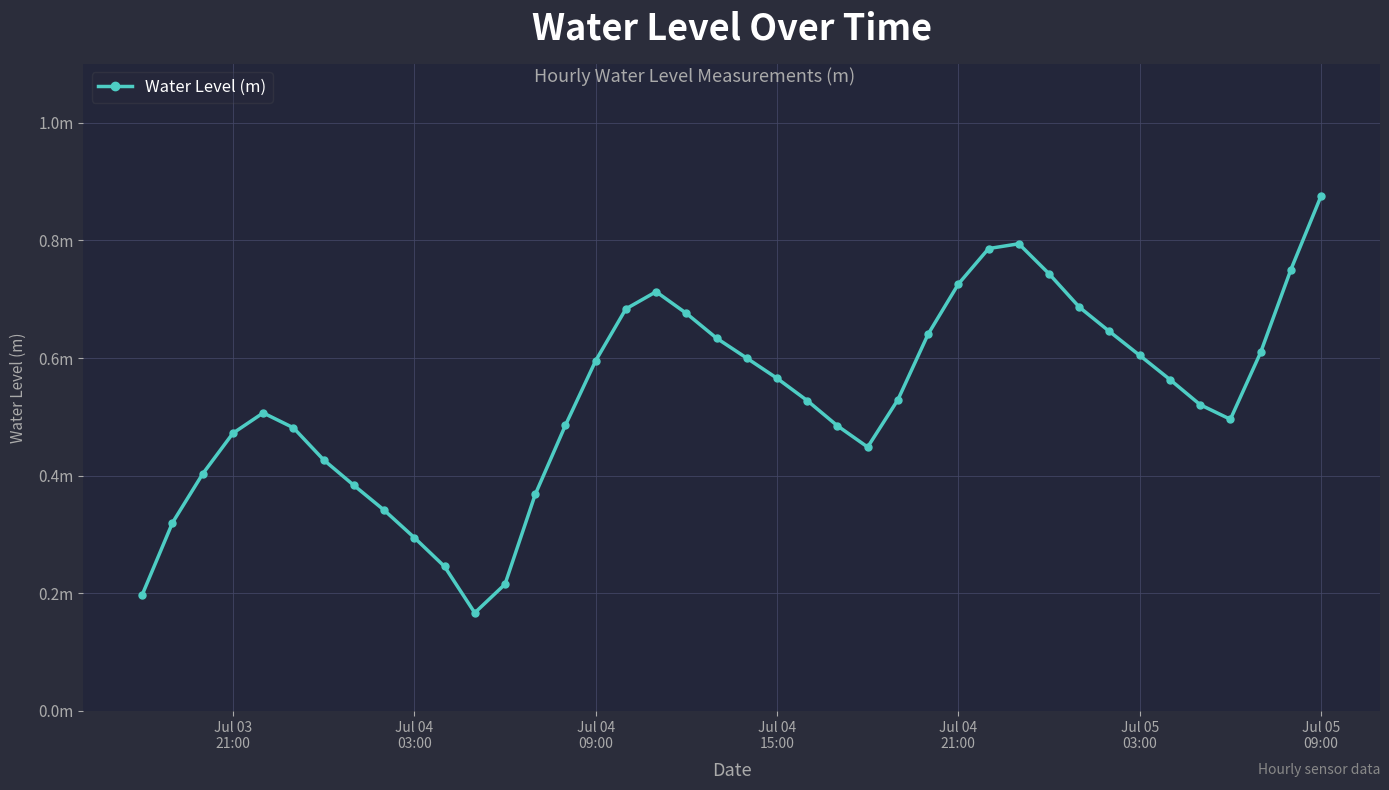

At which category does the chart reach its peak across all series?

Jul 05
09:00